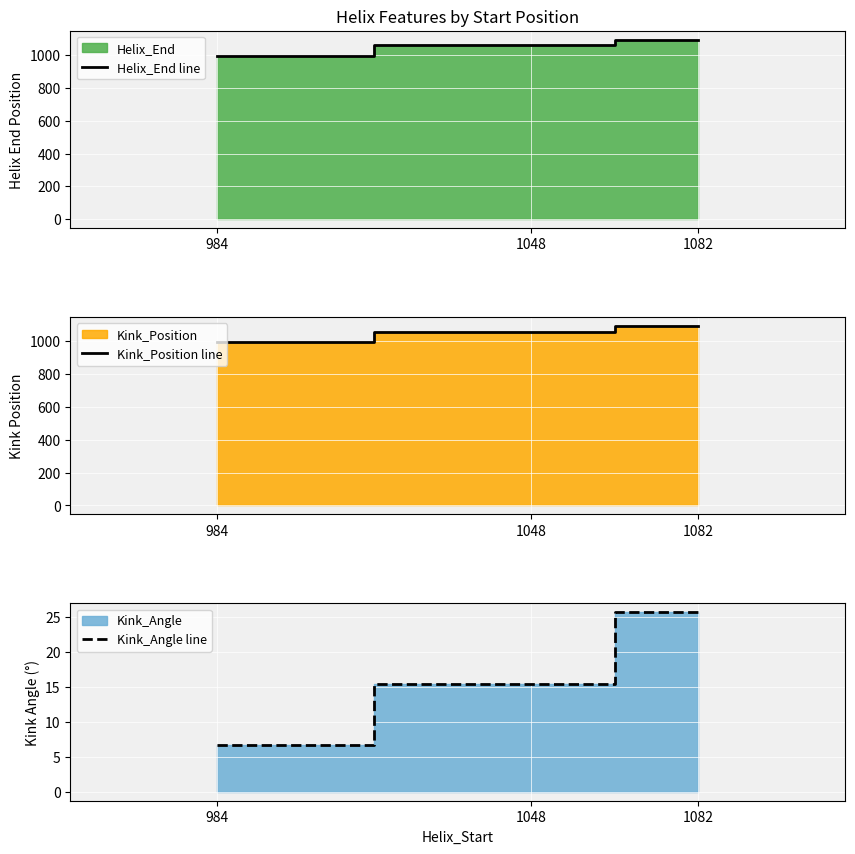

Reading left to right, list all the values displayed in this chart.

Helix_End line: 984=996.0	1048=1060.0	1082=1094.0
Kink_Position line: 984=990.0	1048=1055.0	1082=1089.0
Kink_Angle line: 984=6.8	1048=15.4	1082=25.7